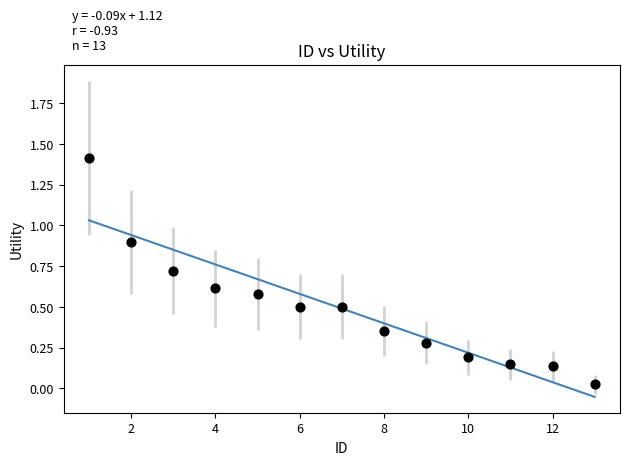

What is the range of X values (max minus min)?

12.0